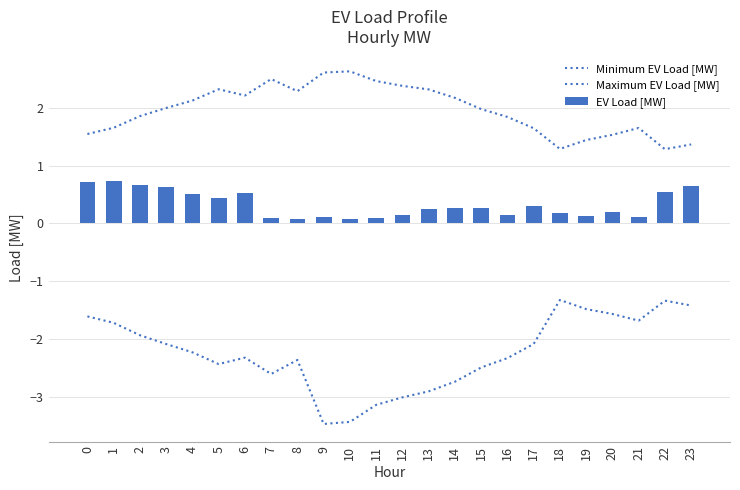

At which category is the sum across all series the highest?

1